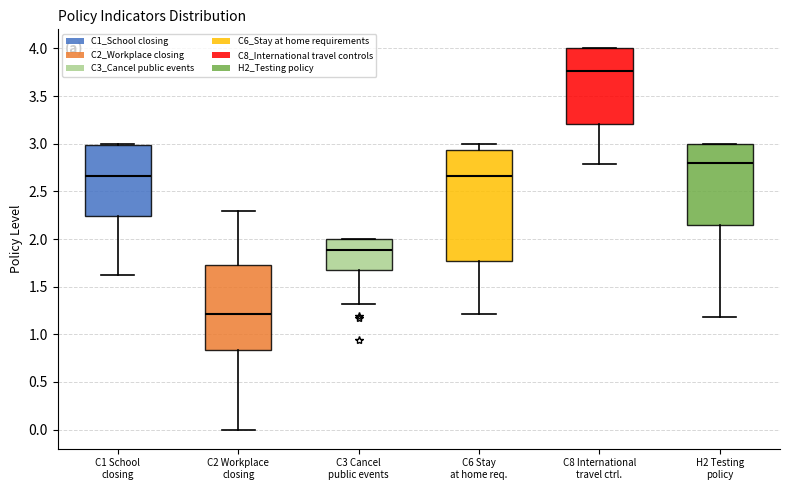

Comparing the boxes themselves (not the whiskers), which one is the tallest?

C6 Stay at home req.